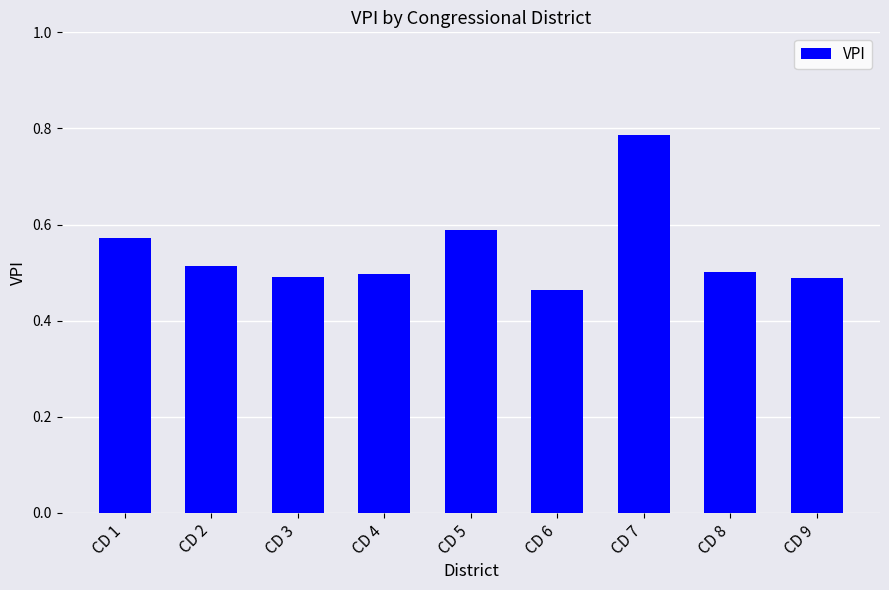

At which category does the chart reach its minimum across all series?

CD 6